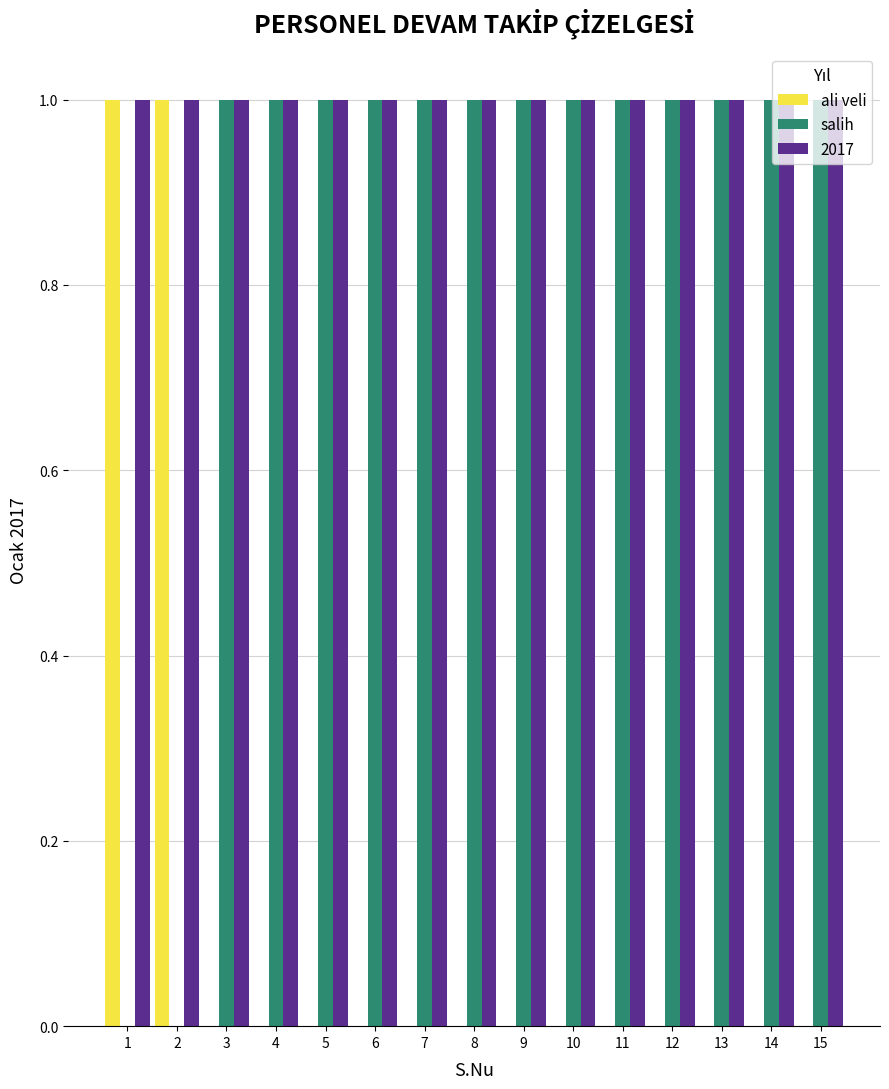

Is the value of salih at 6 greater than the value of ali veli at 11?

Yes